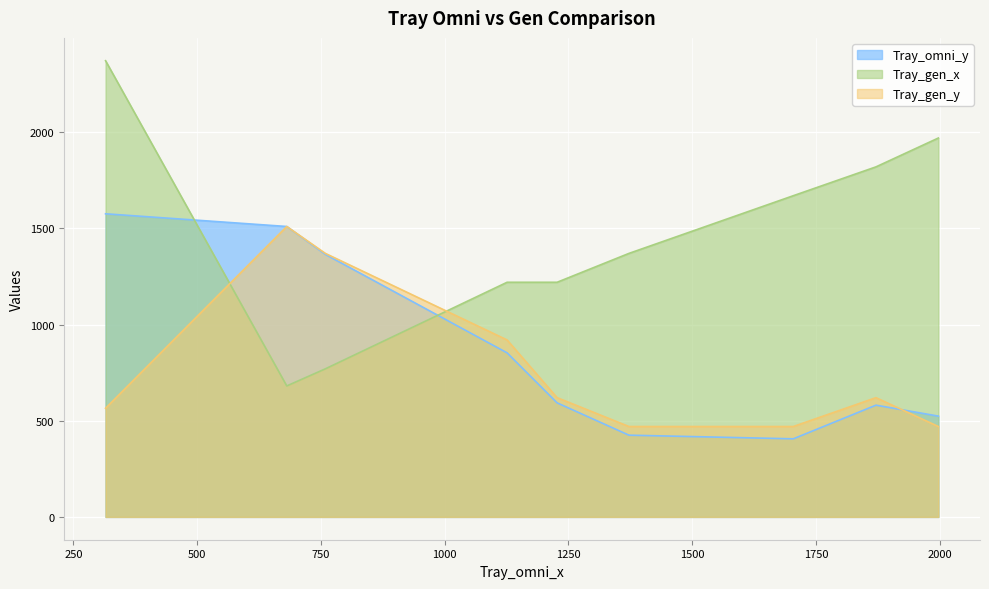

True or false: Tray_omni_y and Tray_gen_x cross at least once.

True